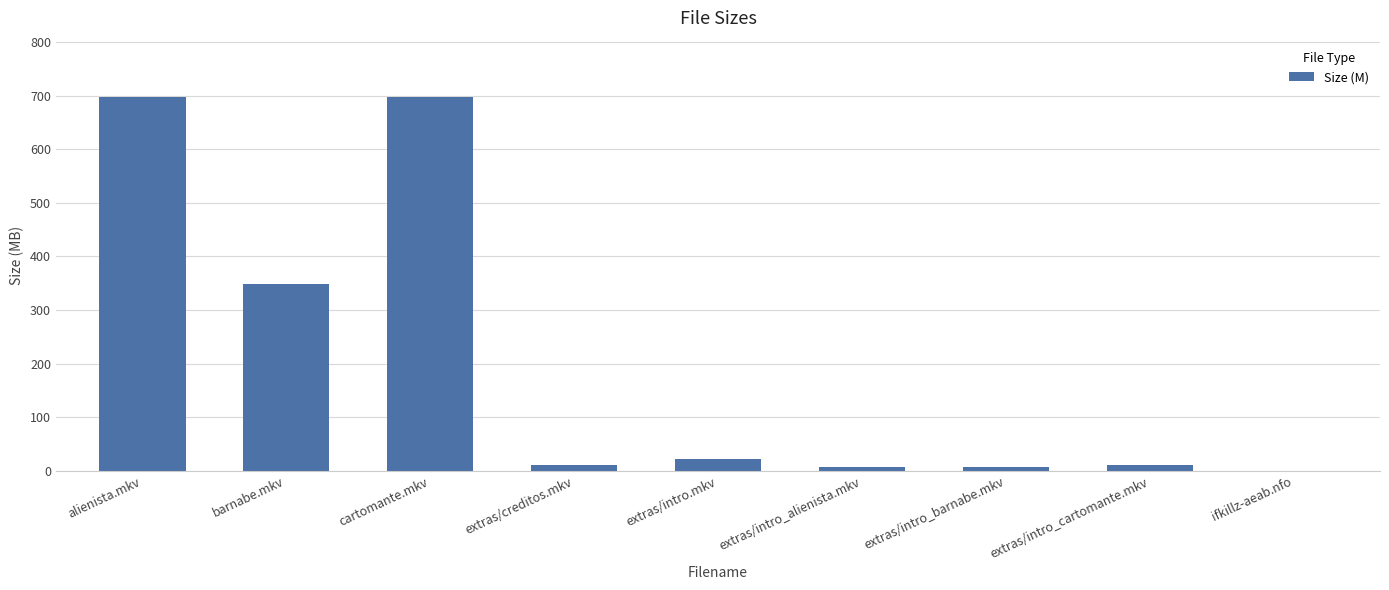

The chart shows a value of 348.9 at barnabe.mkv. True or false?

True